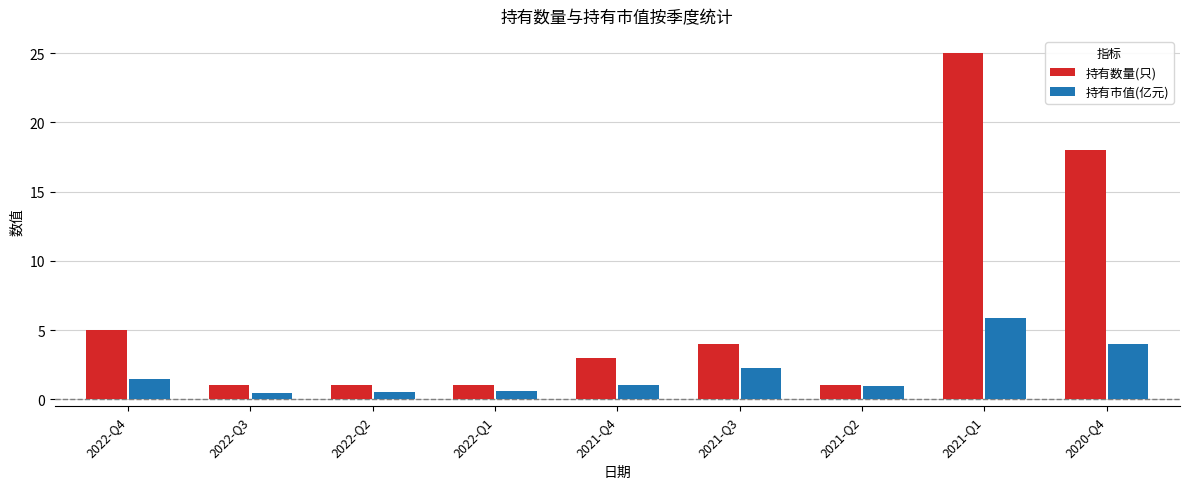

What is the minimum value for 持有数量(只)?

1.0